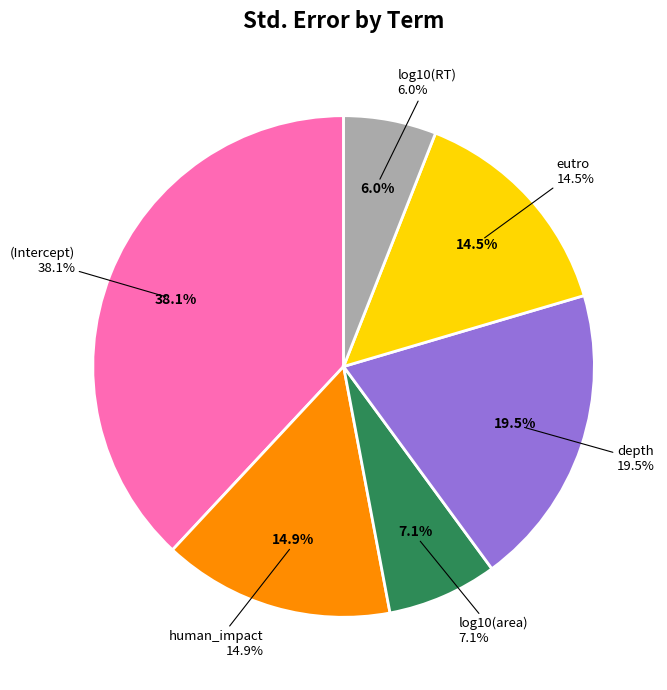

Which category has the smallest portion of the pie?

log10(RT)